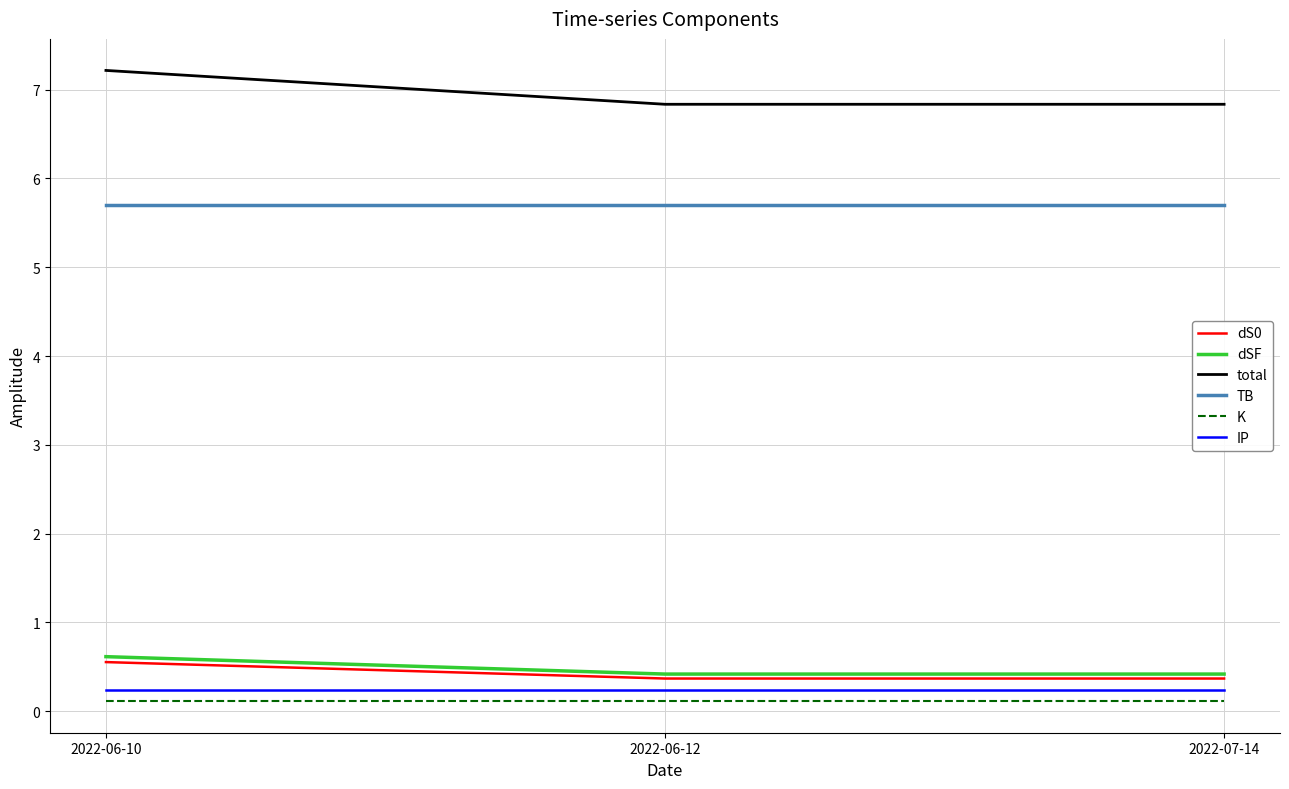

The dS0 series shows 0.4 at 2022-06-12. True or false?

True